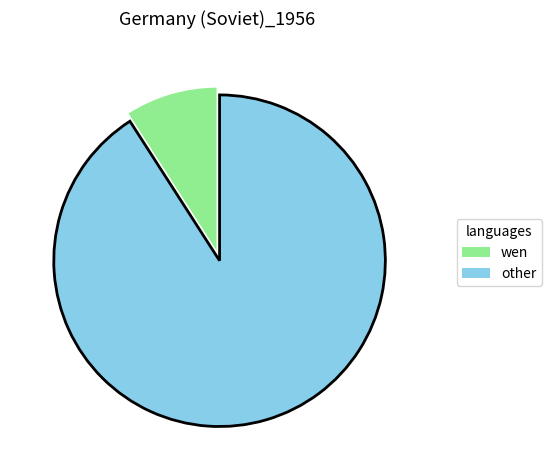

Which category accounts for the majority?

other